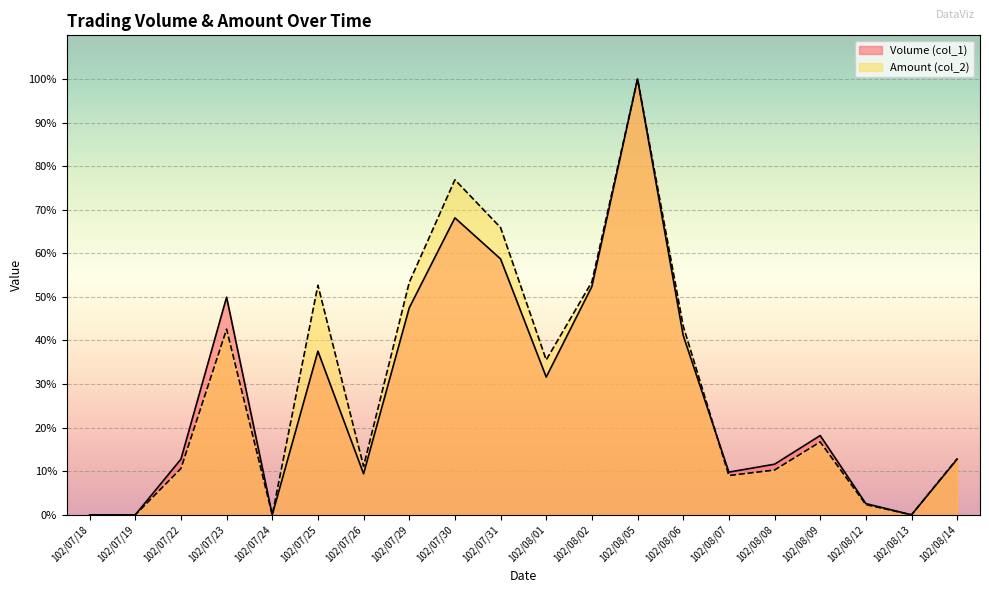

How many interior local peaks does the Amount (col_2) series have?

5